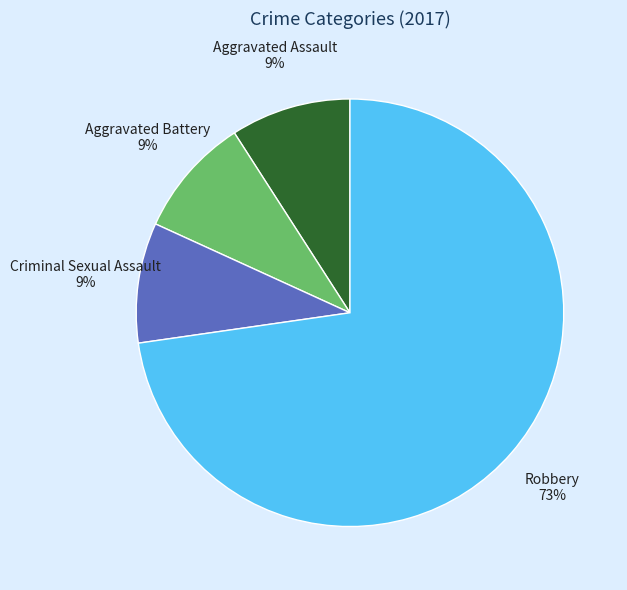

To the nearest percent, what is the difference between the largest and smallest slice percentages?

64%